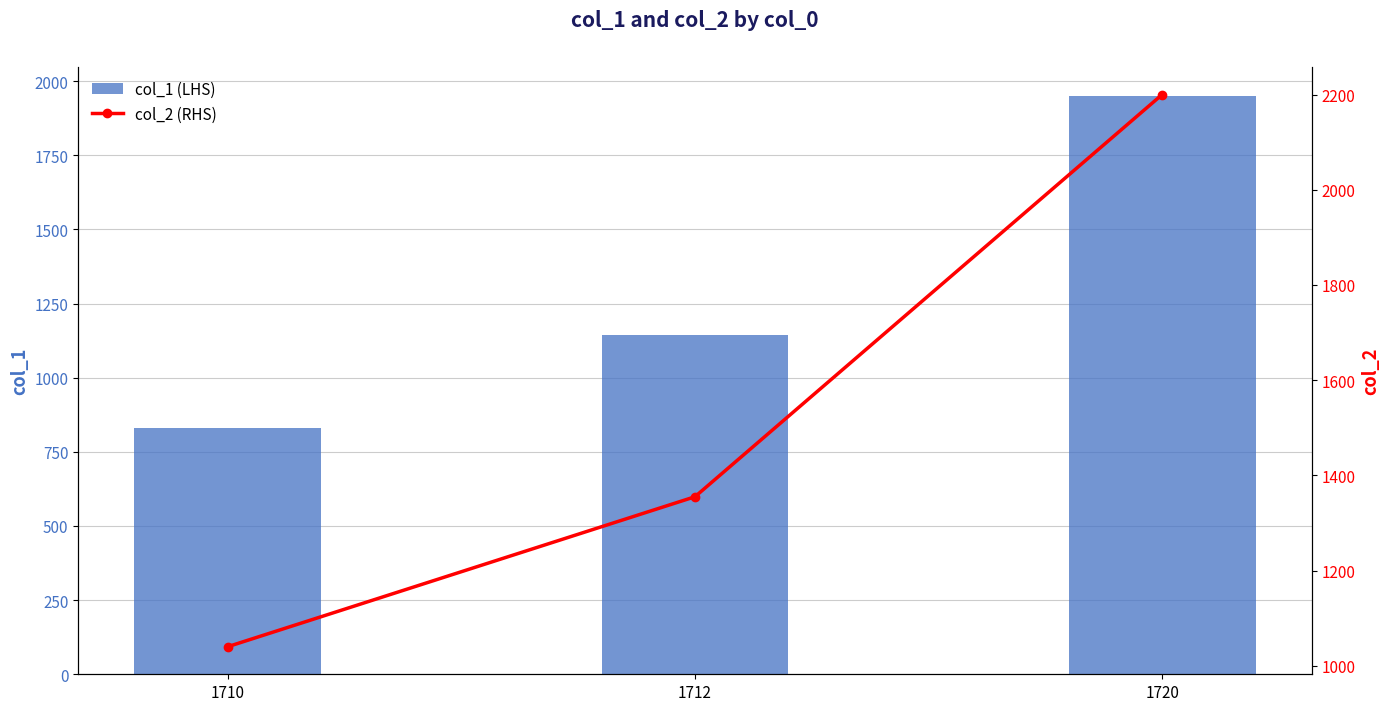

What is the difference between the col_2 (RHS) values at 1720 and 1710?

1160